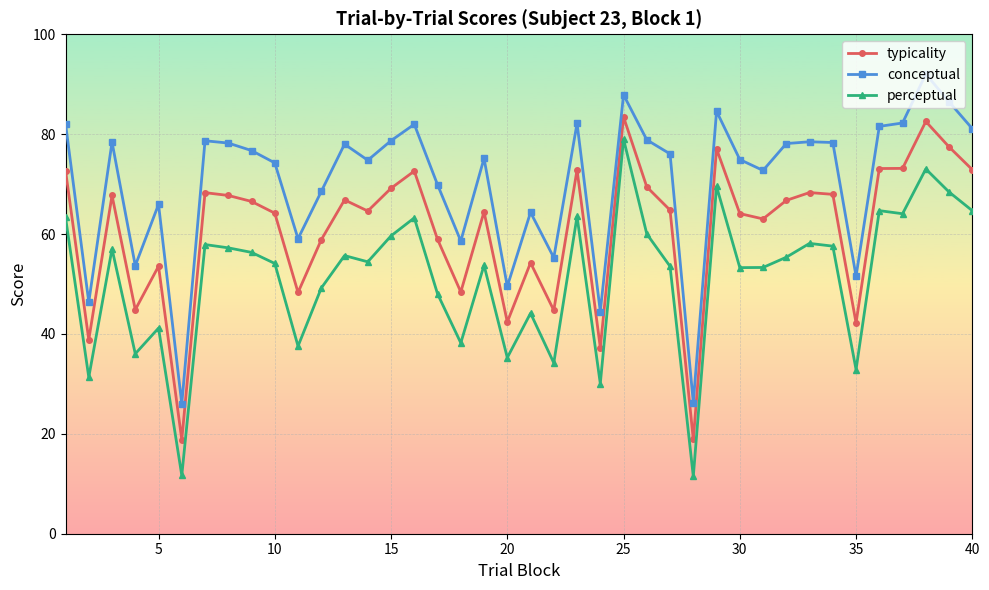

Which series has the largest total across all categories?

conceptual